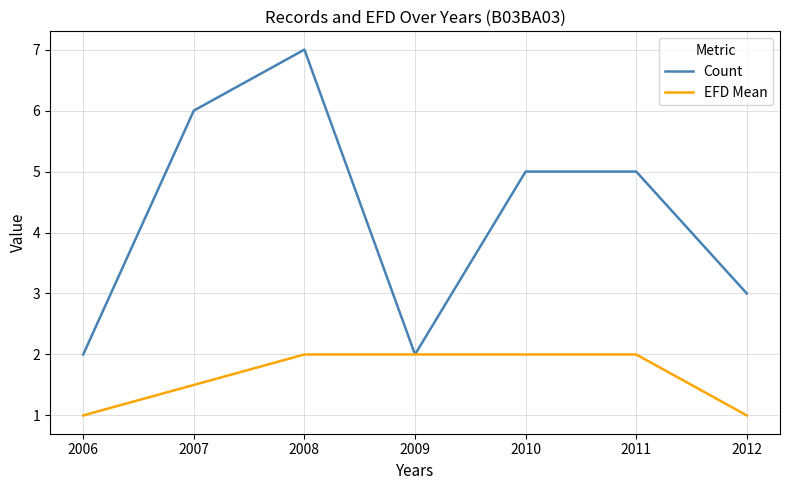

In Count, how many points are lower than both neighbors (excluding endpoints)?

1